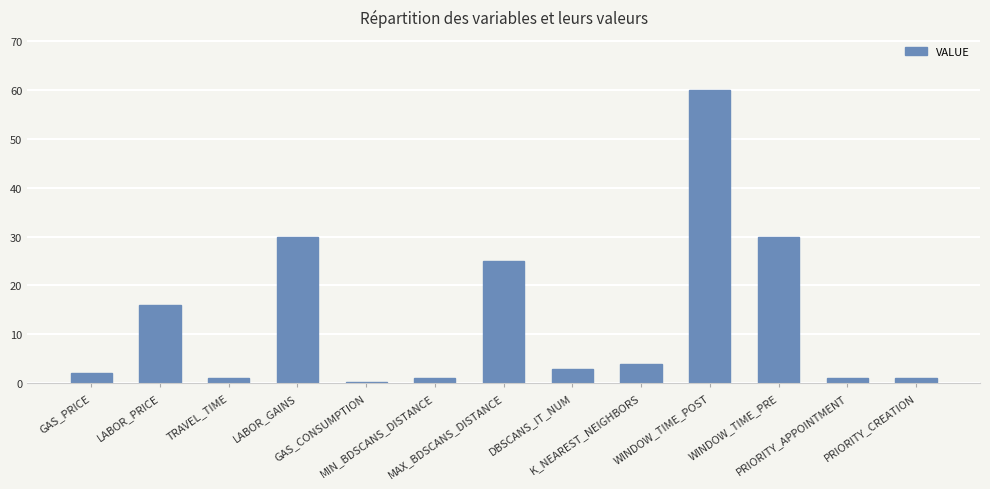

What is the difference between the maximum and minimum values?

59.7